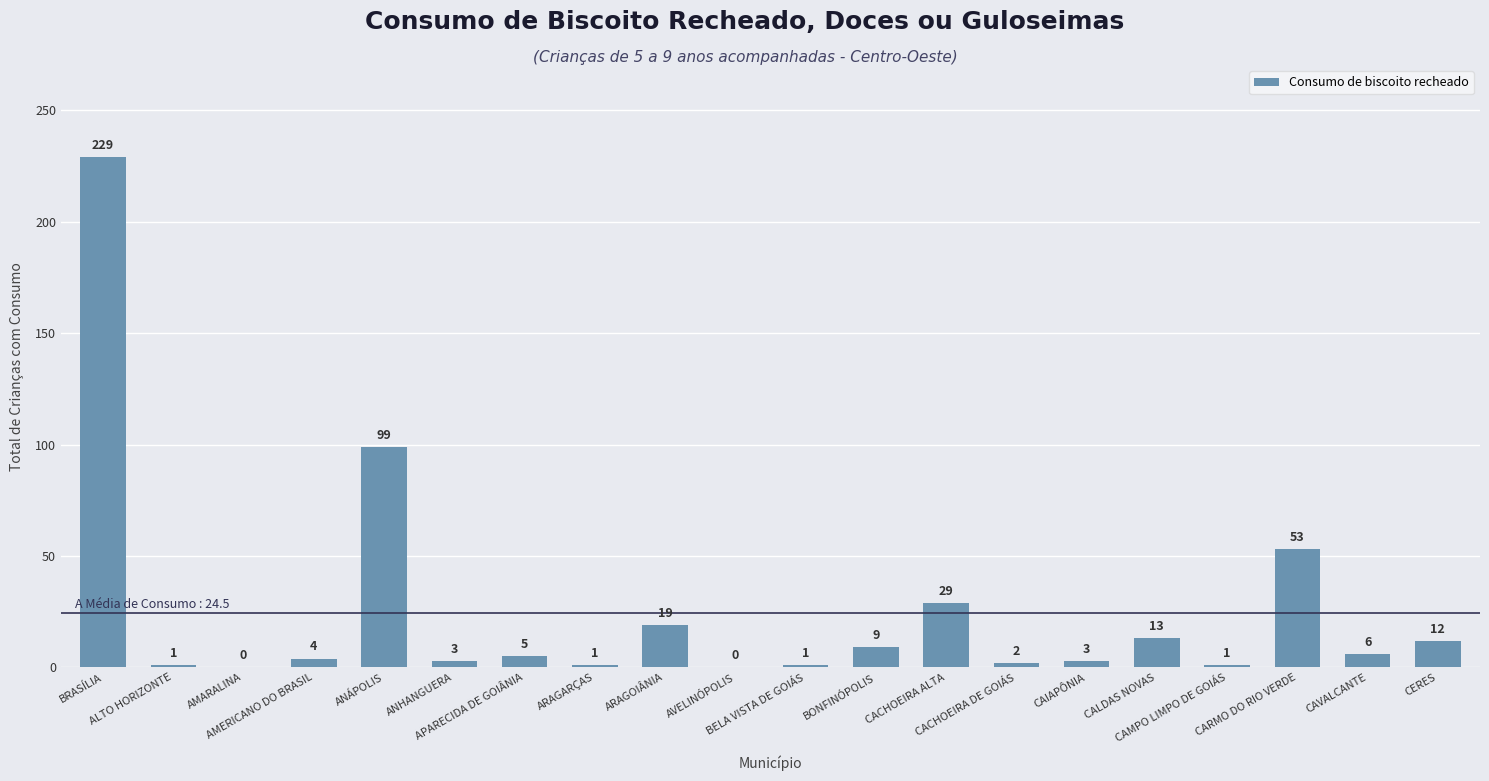

What is the maximum value shown in the chart?

229